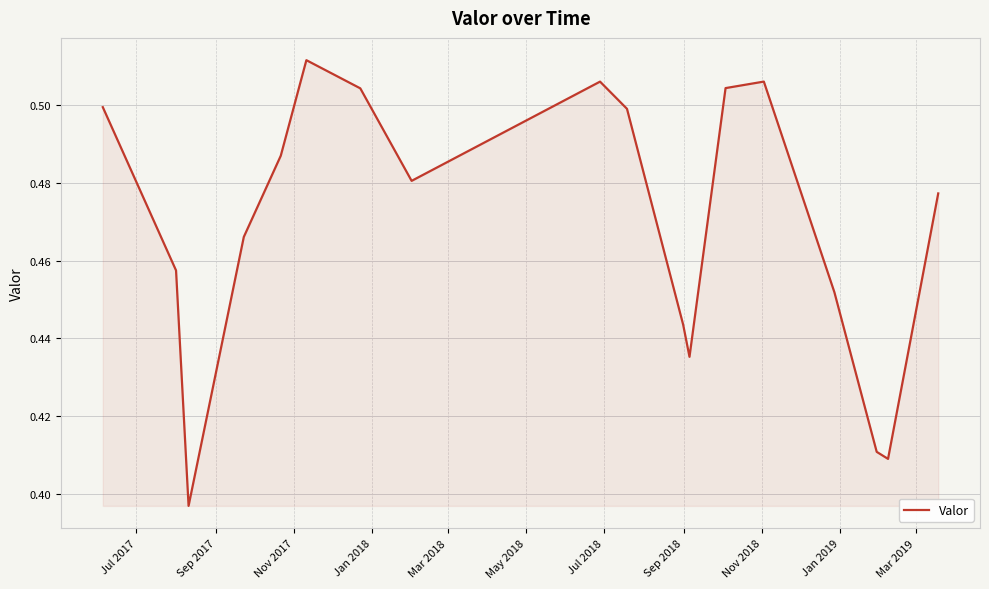

Does the chart display data point markers on the line(s)?

No